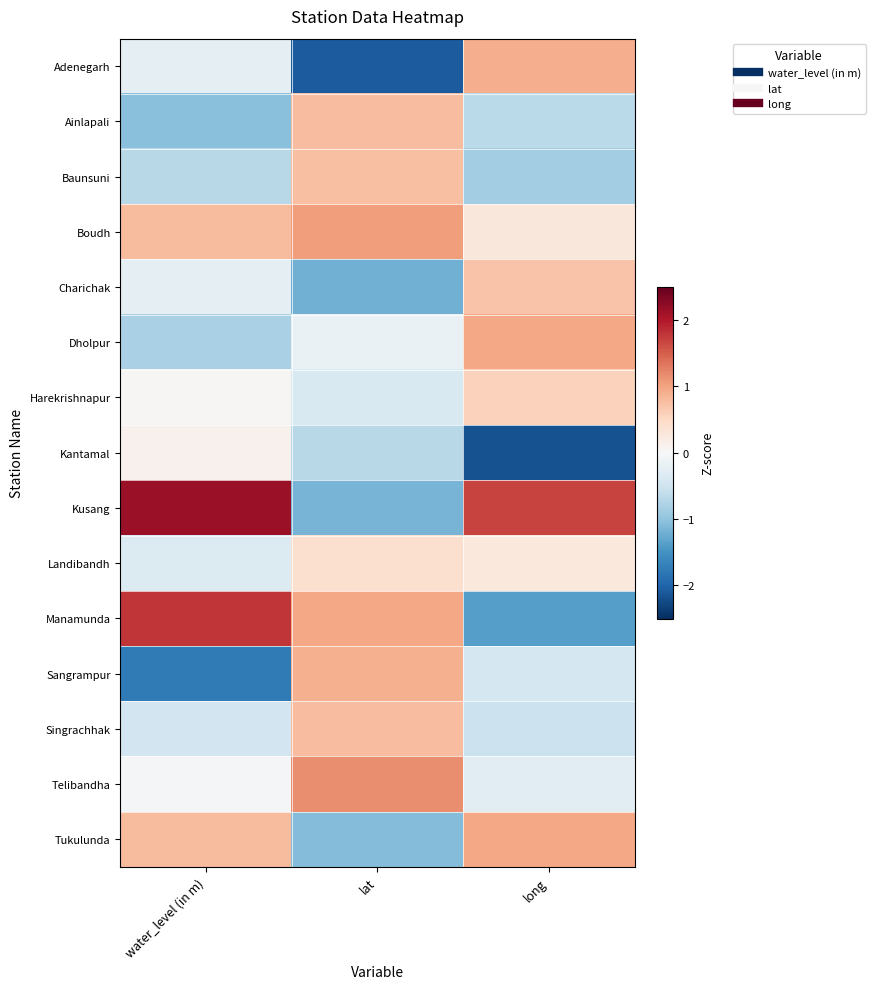

Reading left to right, what are all the values shown in this chart?

Adenegarh: water_level (in m)=-0.2	lat=-2.1	long=0.9
Ainlapali: water_level (in m)=-1.0	lat=0.8	long=-0.7
Baunsuni: water_level (in m)=-0.7	lat=0.7	long=-0.9
Boudh: water_level (in m)=0.8	lat=1.0	long=0.3
Charichak: water_level (in m)=-0.2	lat=-1.2	long=0.7
Dholpur: water_level (in m)=-0.8	lat=-0.2	long=1.0
Harekrishnapur: water_level (in m)=0.0	lat=-0.4	long=0.6
Kantamal: water_level (in m)=0.1	lat=-0.7	long=-2.2
Kusang: water_level (in m)=2.2	lat=-1.2	long=1.7
Landibandh: water_level (in m)=-0.3	lat=0.4	long=0.3
Manamunda: water_level (in m)=1.8	lat=1.0	long=-1.4
Sangrampur: water_level (in m)=-1.8	lat=0.9	long=-0.4
Singrachhak: water_level (in m)=-0.5	lat=0.8	long=-0.5
Telibandha: water_level (in m)=-0.0	lat=1.2	long=-0.3
Tukulunda: water_level (in m)=0.8	lat=-1.1	long=1.0